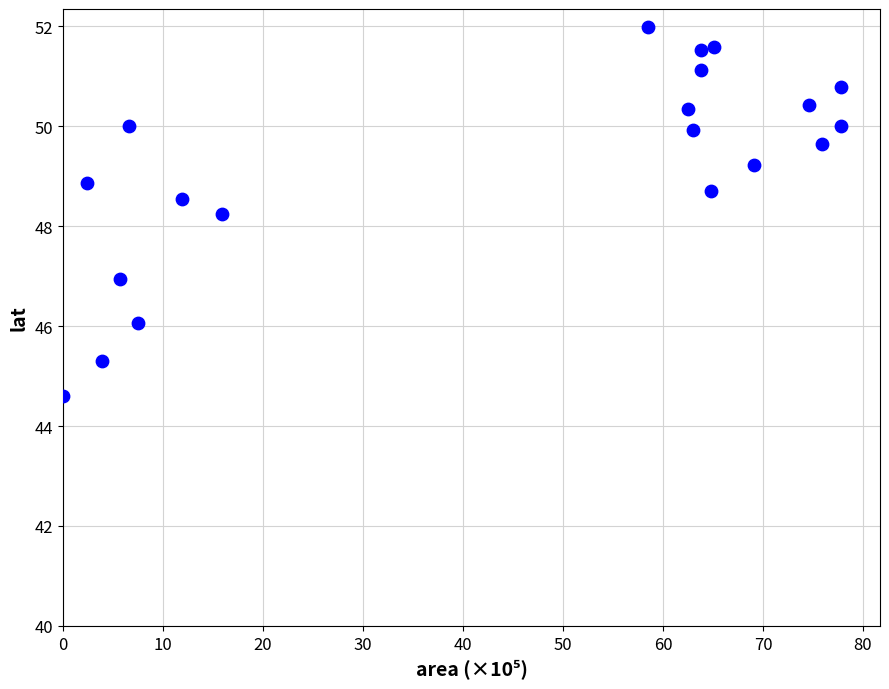

What Y value in the scatter plot is closest to 48?

48.2